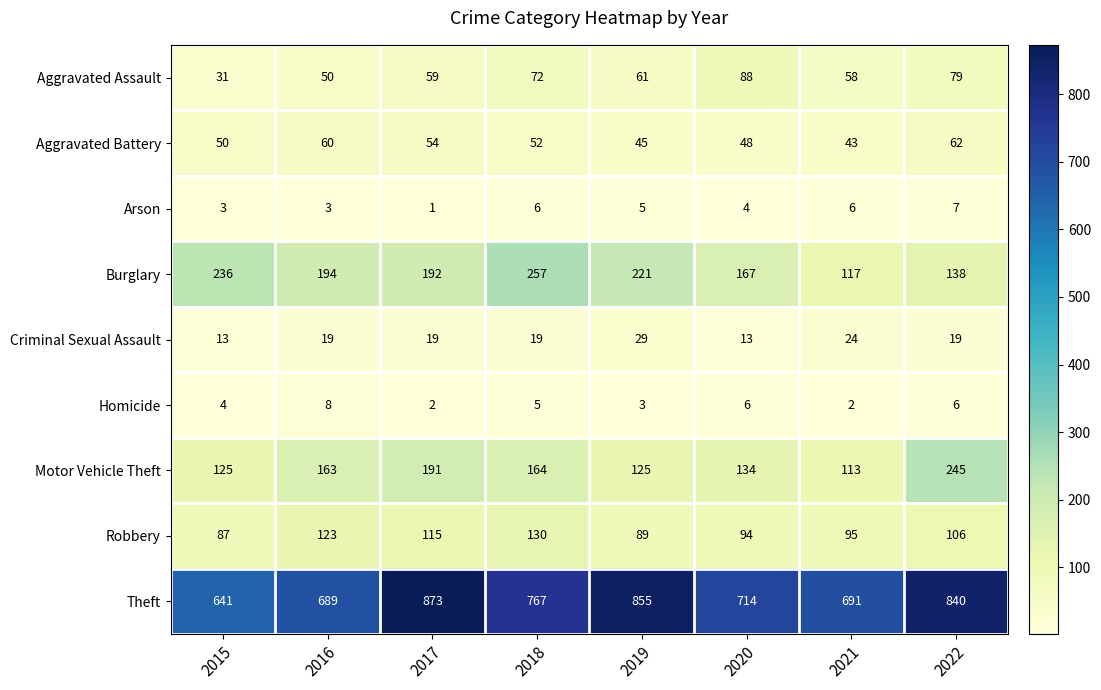

How many values in the Aggravated Battery series are below 52?

4